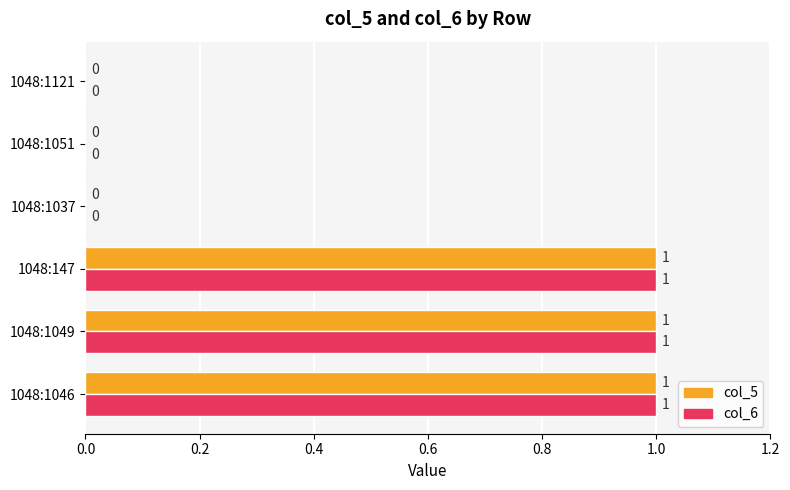

How many series are shown in this chart?

2